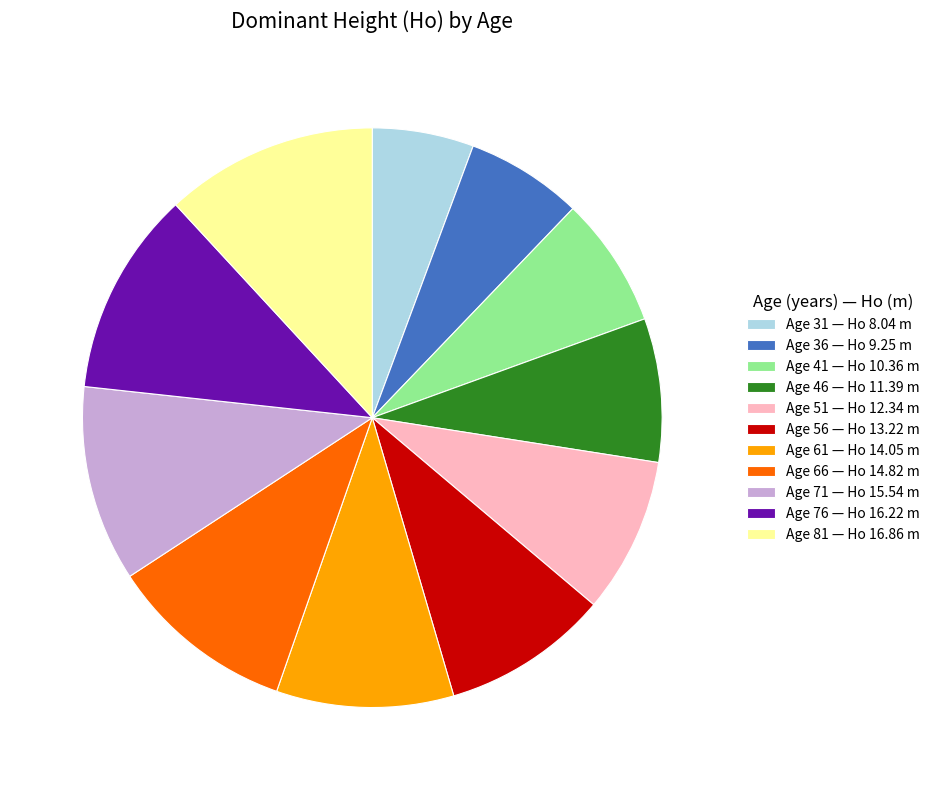

Which slice is the smallest?

Age 31 — Ho 8.04 m